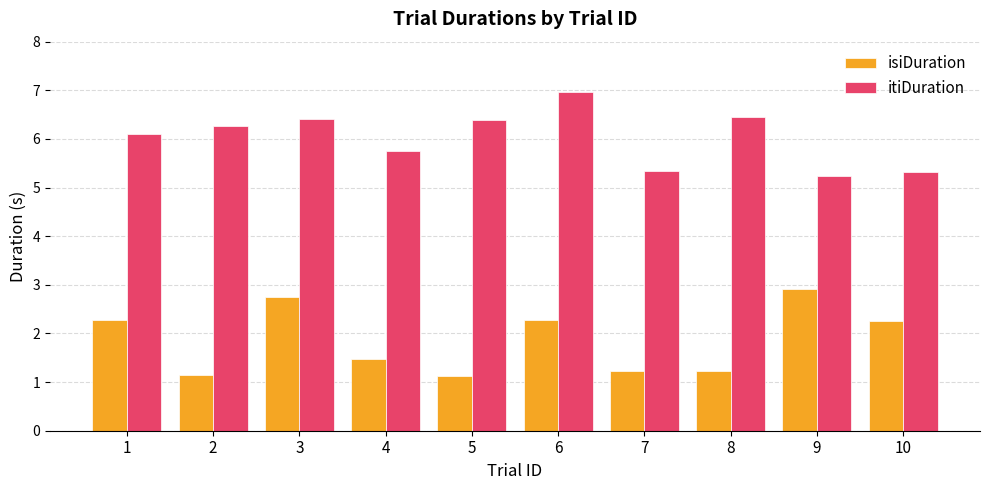

What is the total value across all series at 10?

7.6